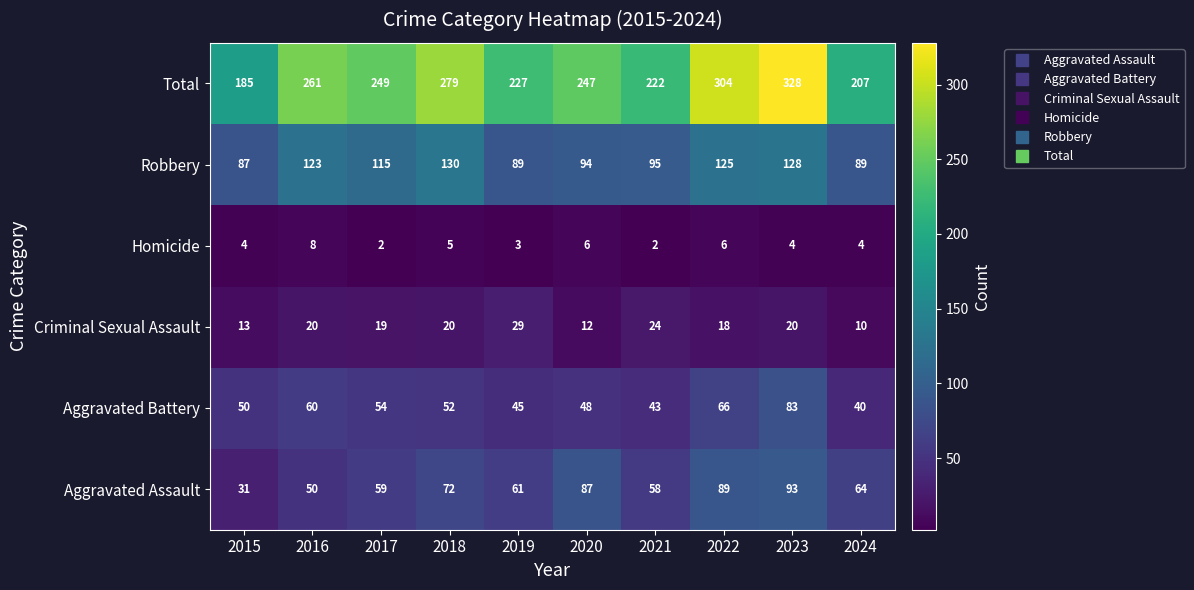

Where is Criminal Sexual Assault nearest to the value 19?

2017